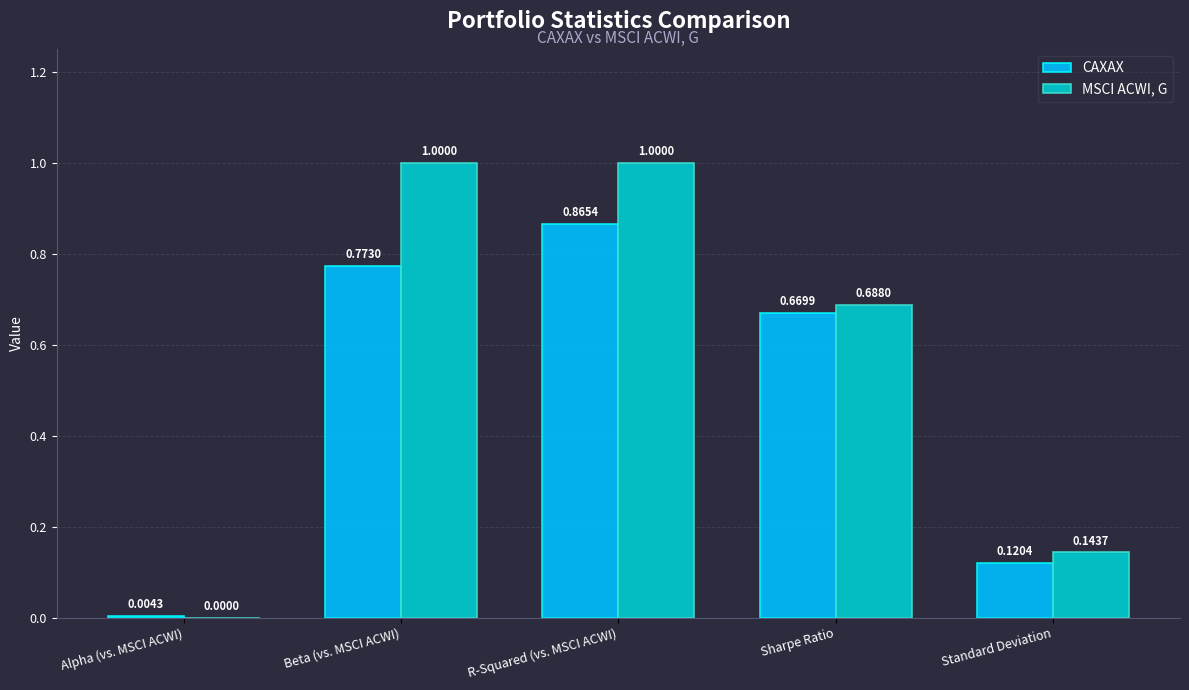

At which label is MSCI ACWI, G closest to 0?

Alpha (vs. MSCI ACWI)